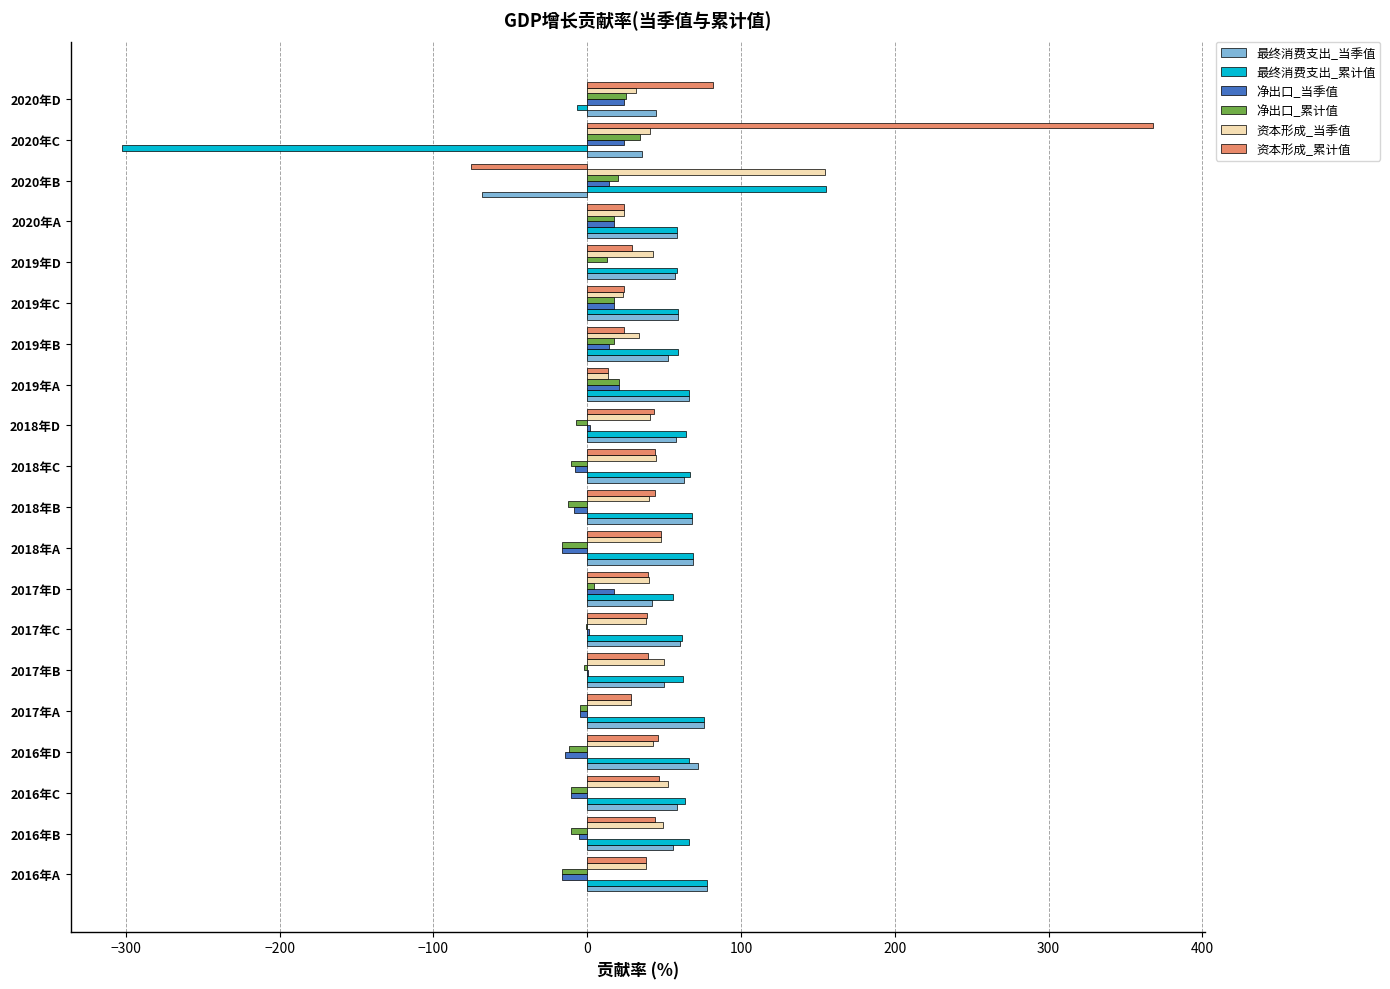

What is the greatest value displayed?

368.0